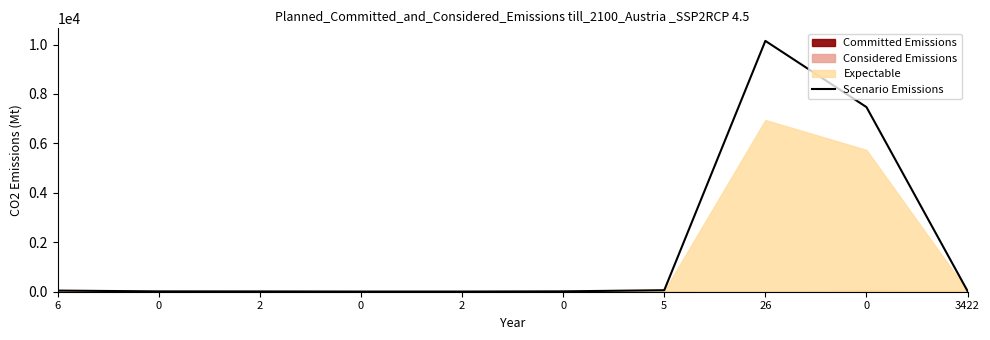

Count the number of categories in the chart.

10